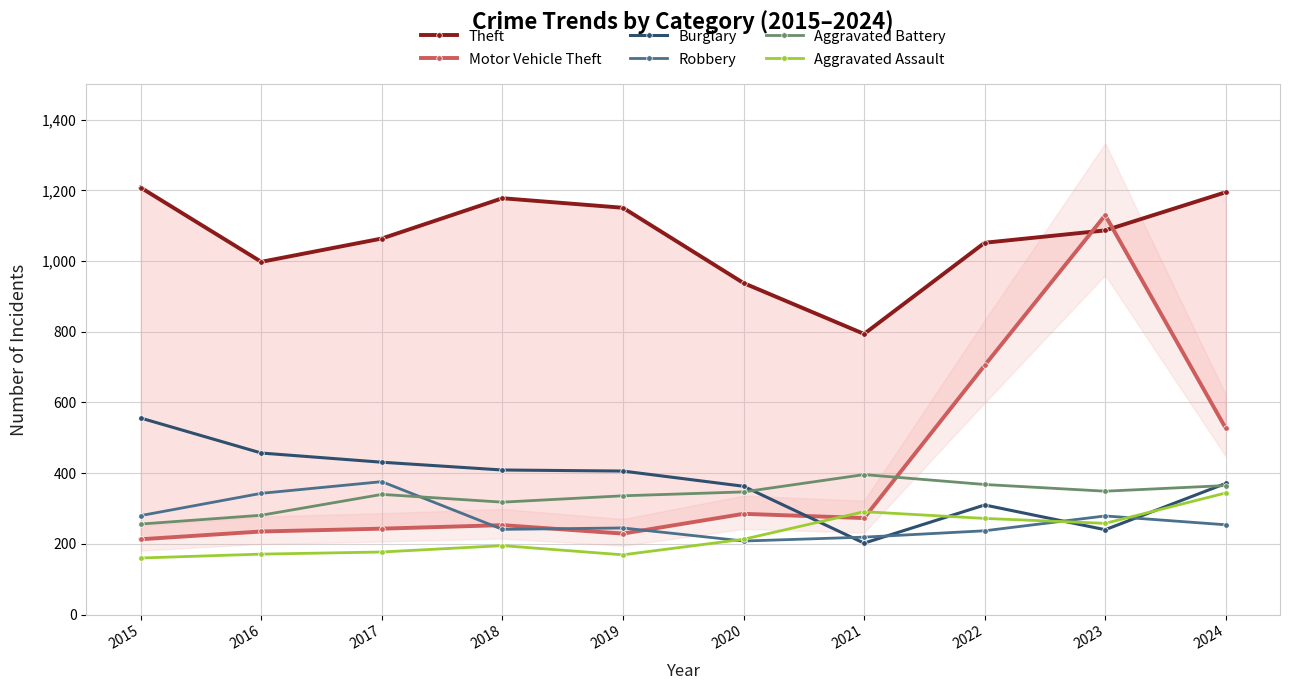

Where does the Aggravated Battery series first go above 347?

2021